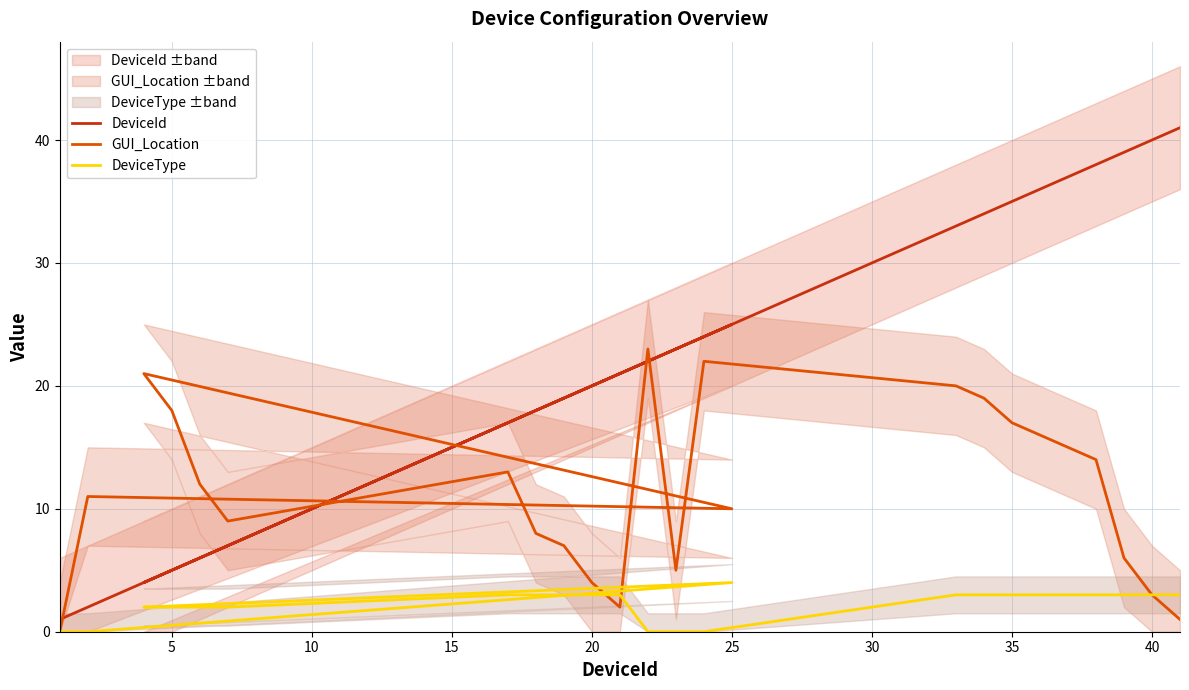

In GUI_Location, how many points are higher than both neighbors (excluding endpoints)?

5